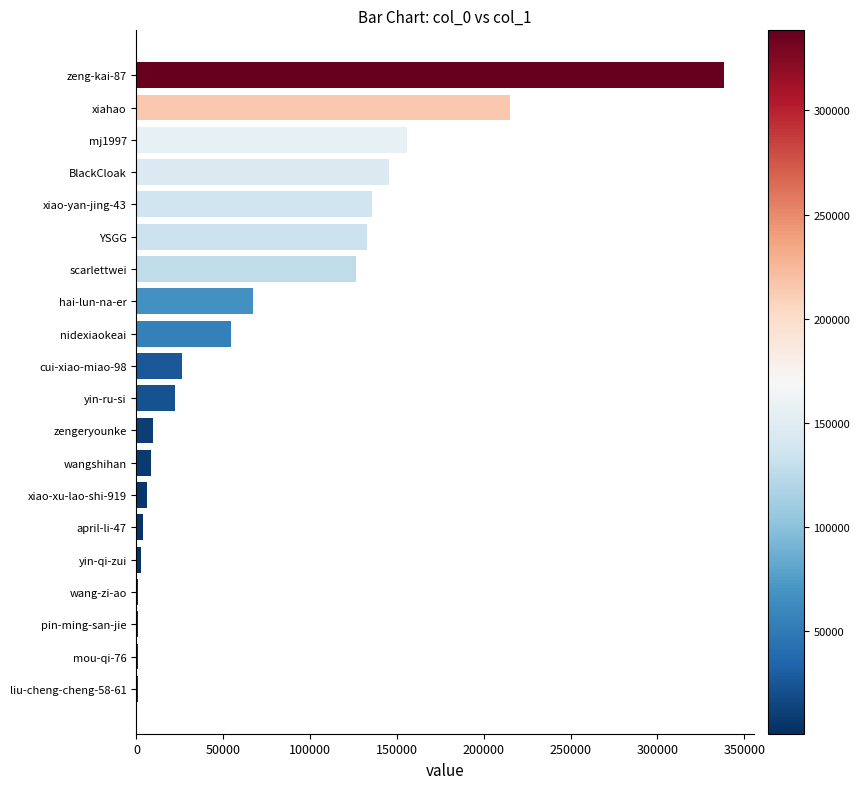

At which category does the chart reach its peak across all series?

zeng-kai-87